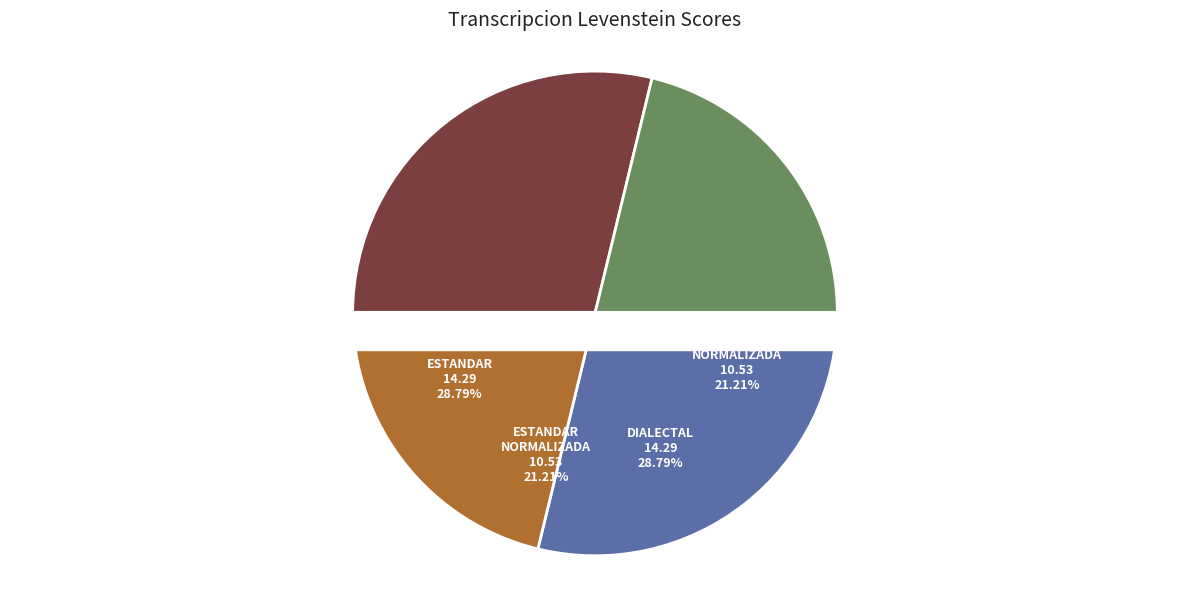

To the nearest percent, what is the average slice percentage?

25%